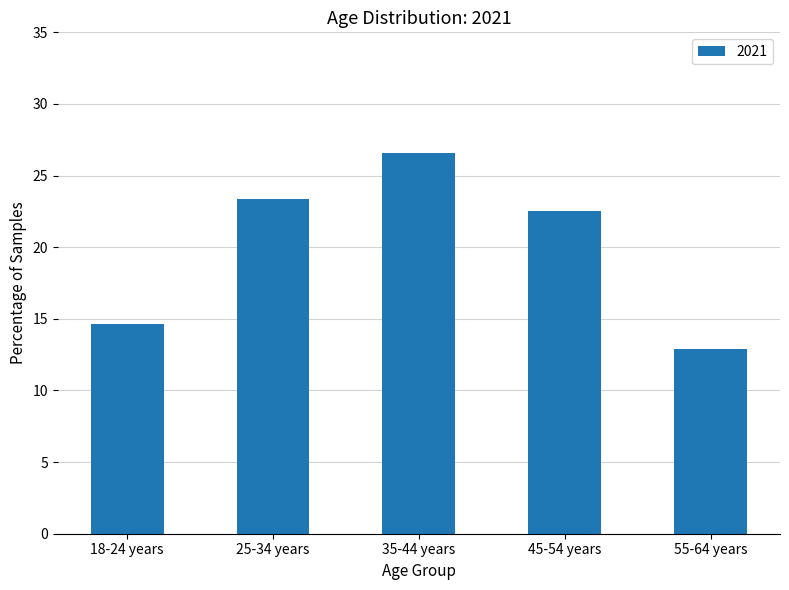

Reading left to right, transcribe all the data shown in this chart.

18-24 years=14.7	25-34 years=23.3	35-44 years=26.6	45-54 years=22.5	55-64 years=12.9